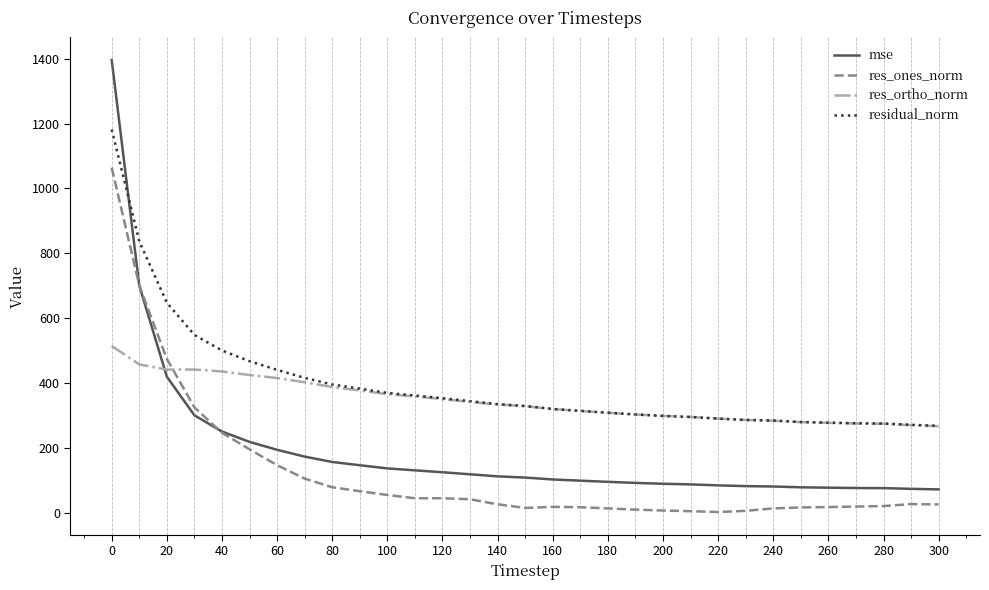

True or false: res_ones_norm and mse intersect in this chart.

True